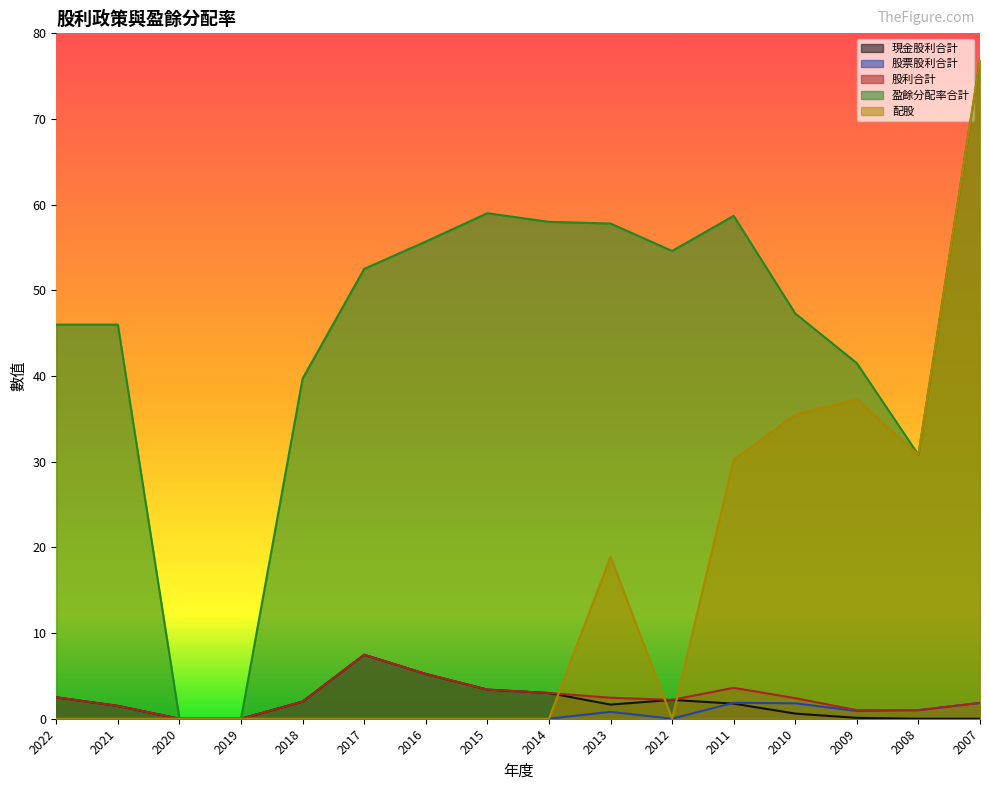

Is the value of 配股 at 2013 greater than the value of 盈餘分配率合計 at 2017?

No